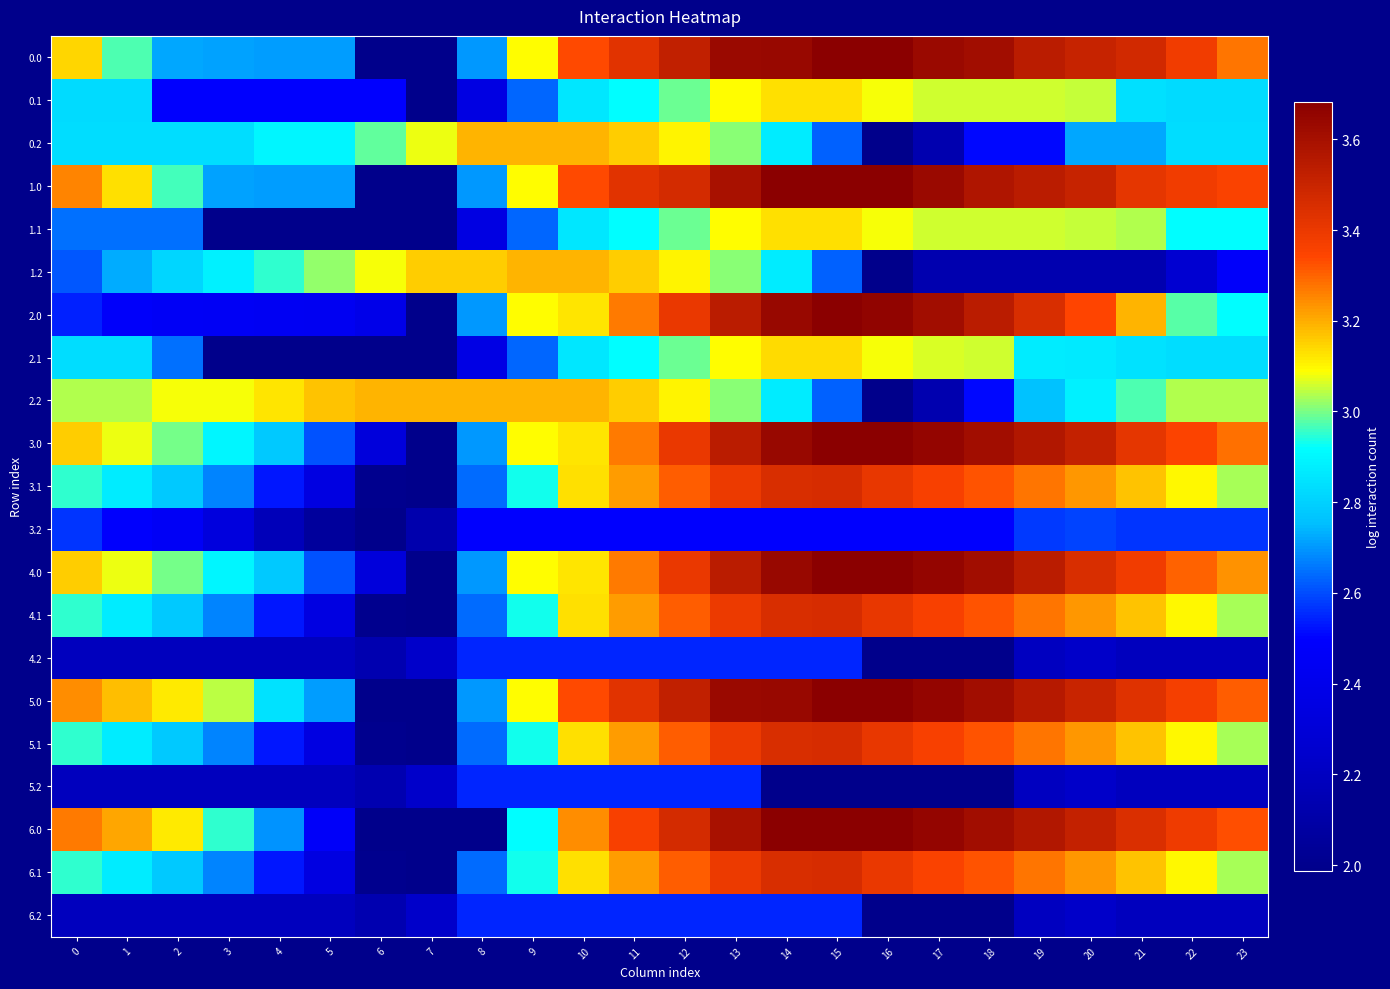

Which category has the lowest value across all series?

6